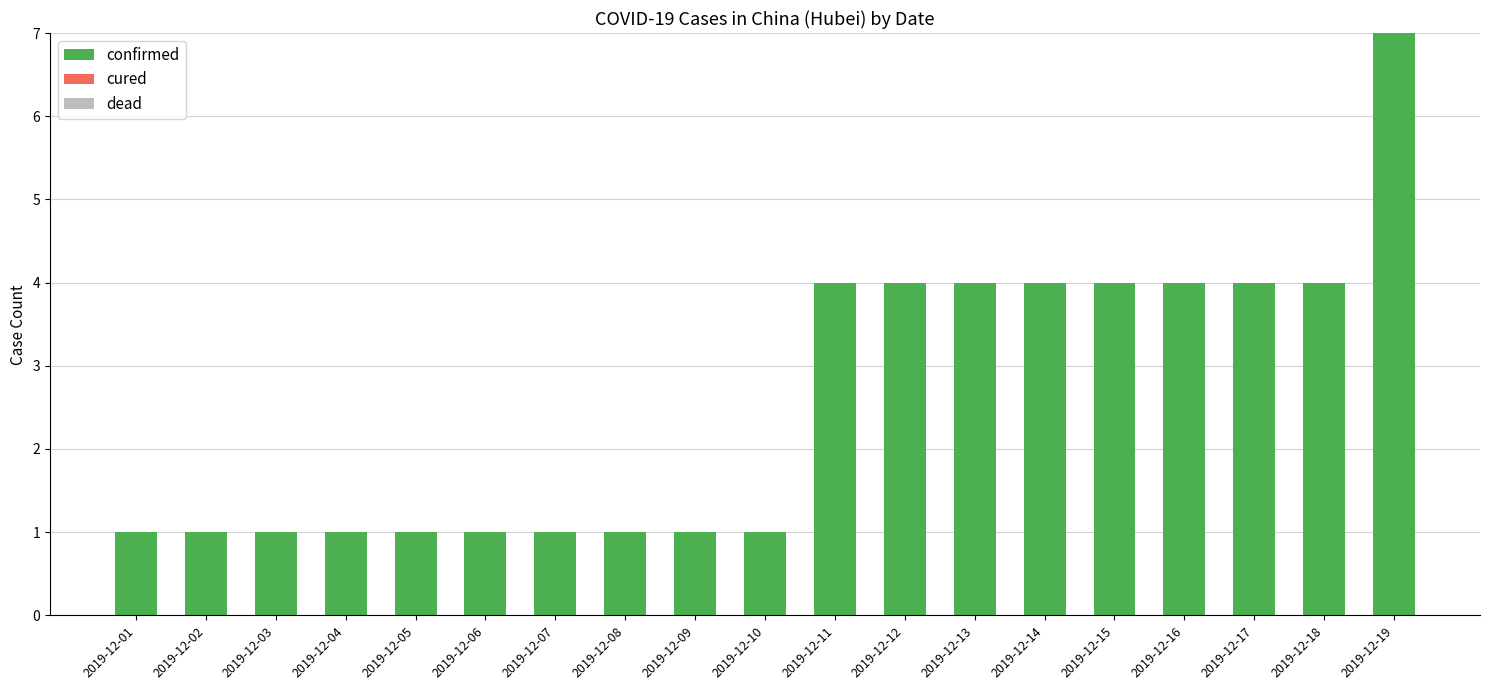

What is the value of the 19th bar from the left?

7